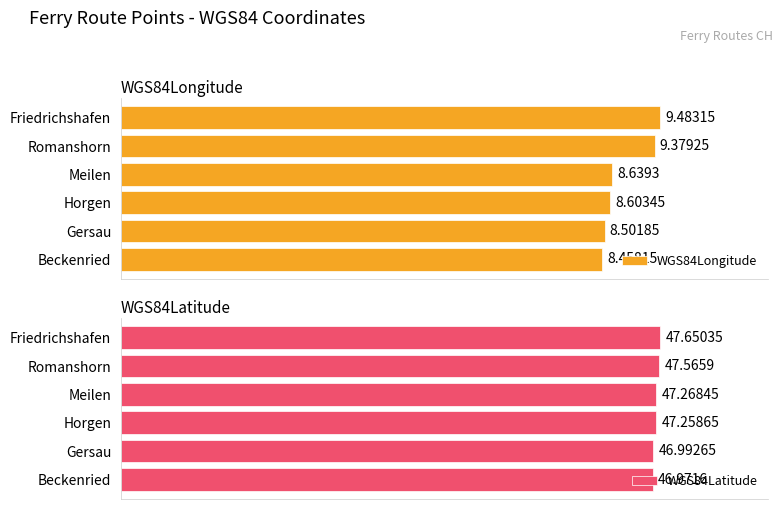

Which series has the largest total across all categories?

WGS84Latitude